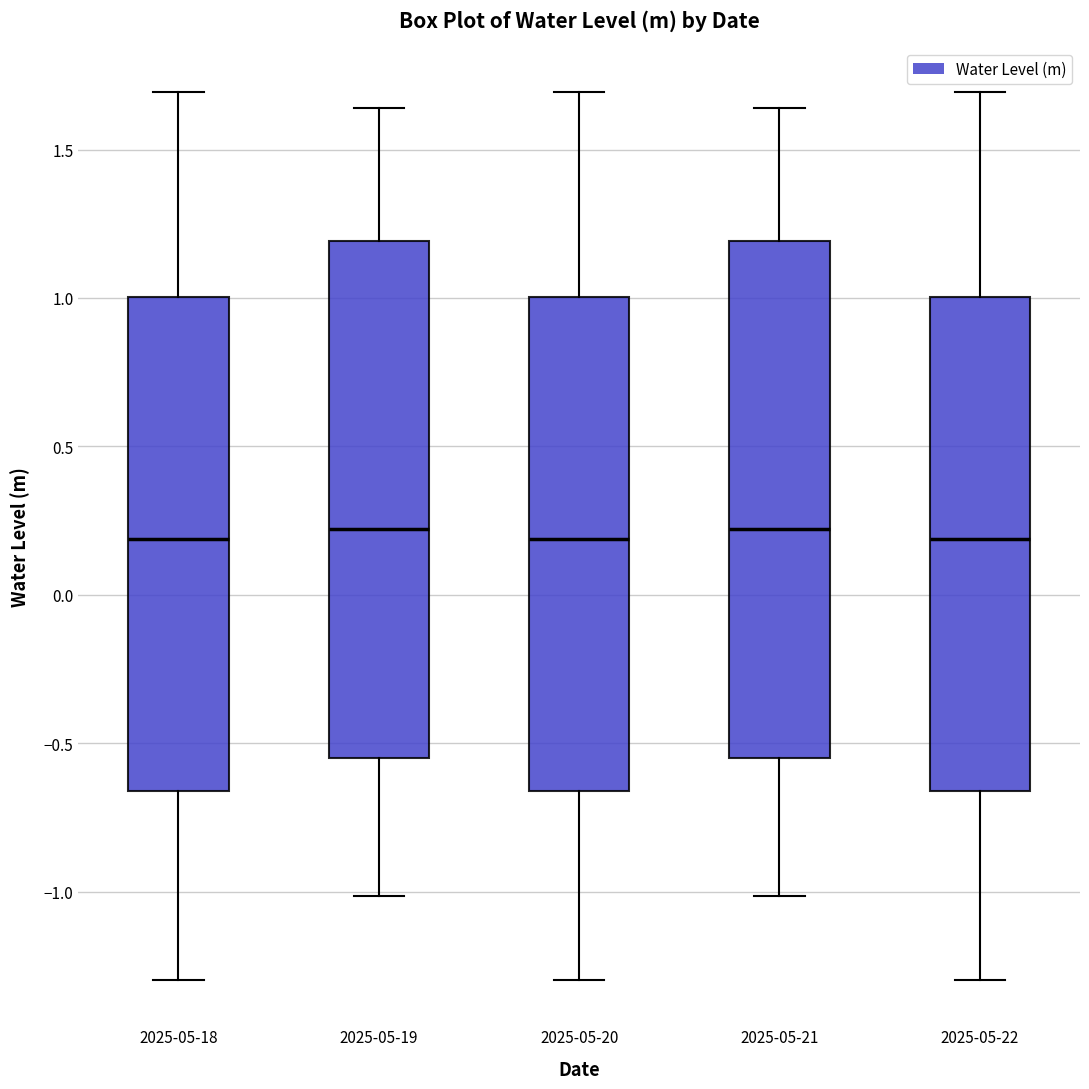

Where is the upper edge of the box for 2025-05-22 on the y-axis? The values are not printed on the chart, so give them approximately, as read against the axis.

1.00